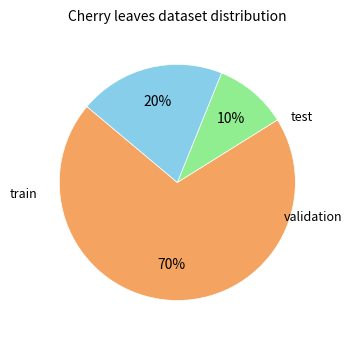

To the nearest percent, what is the difference between the largest and smallest slice percentages?

60%